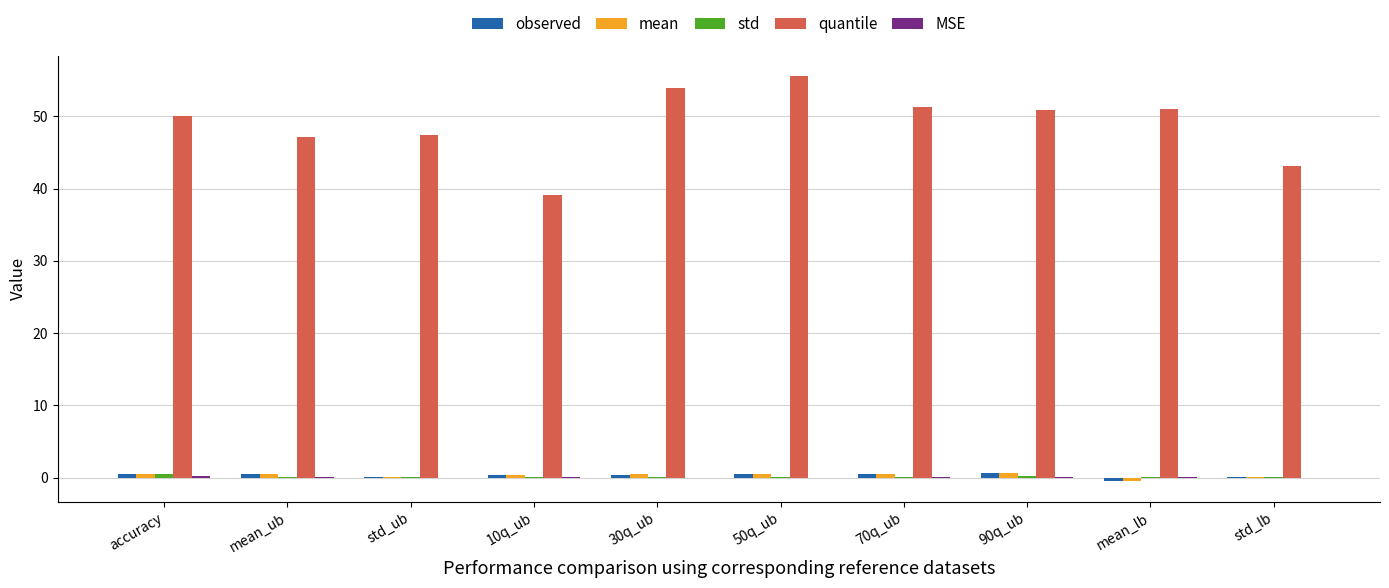

Which label corresponds to the largest value in the chart?

50q_ub